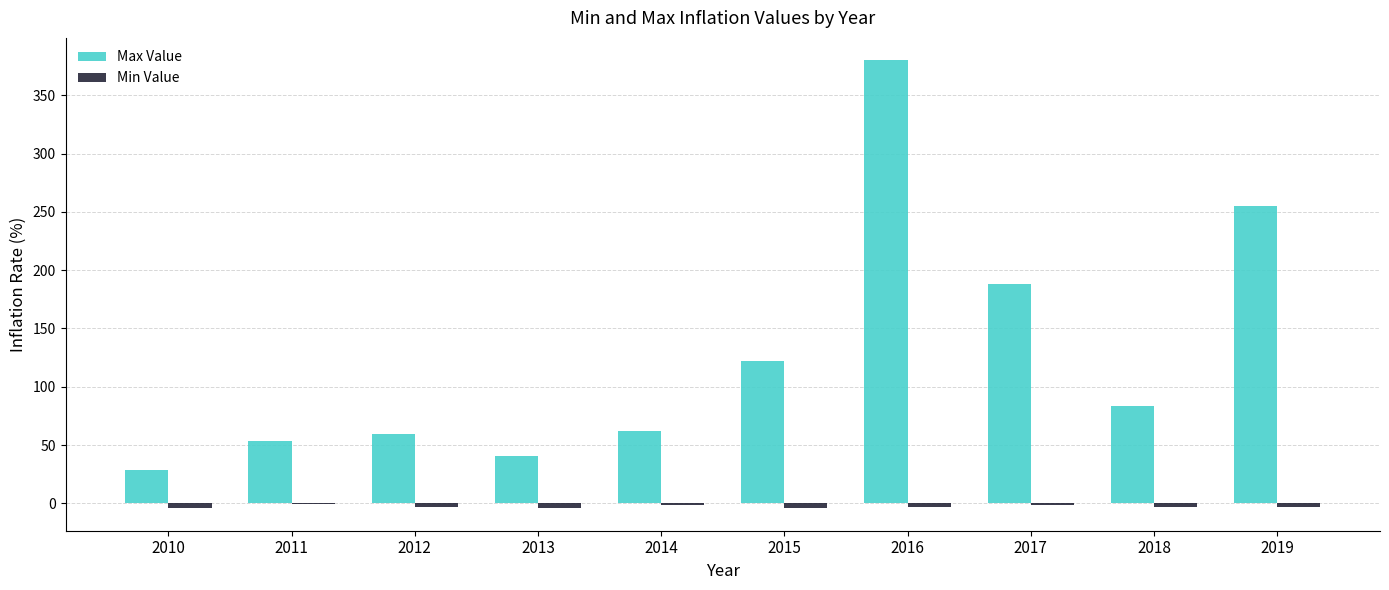

What is the sum of all Min Value values?

-27.6